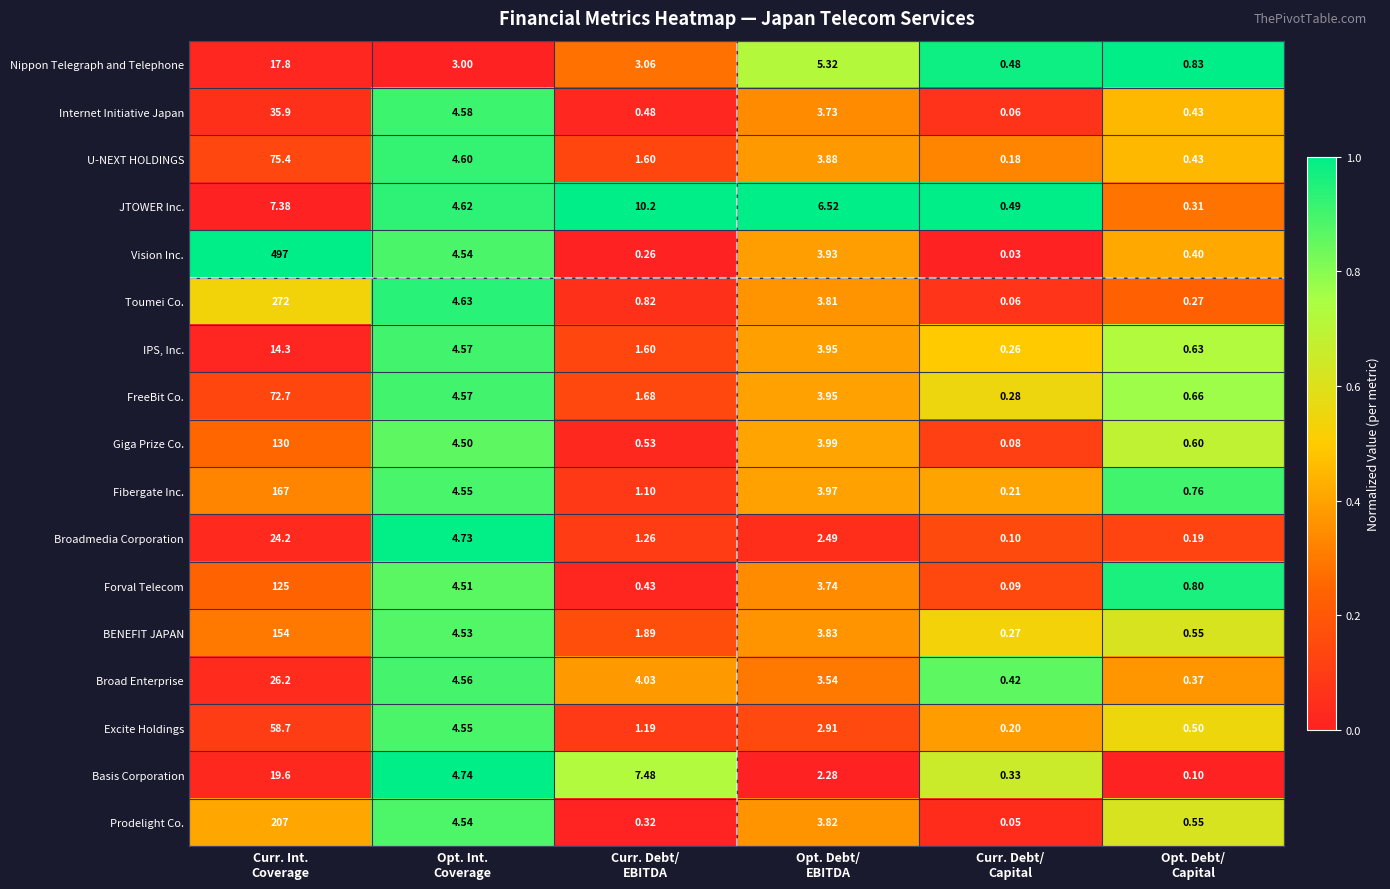

Which series has the largest total across all categories?

Vision Inc.